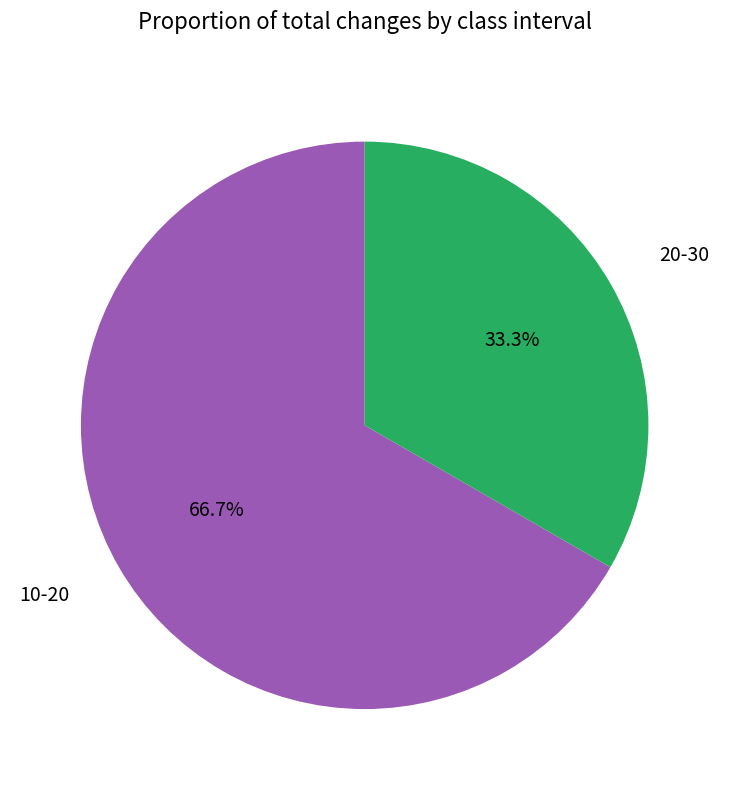

Rank the categories by value from lowest to highest.

20-30, 10-20